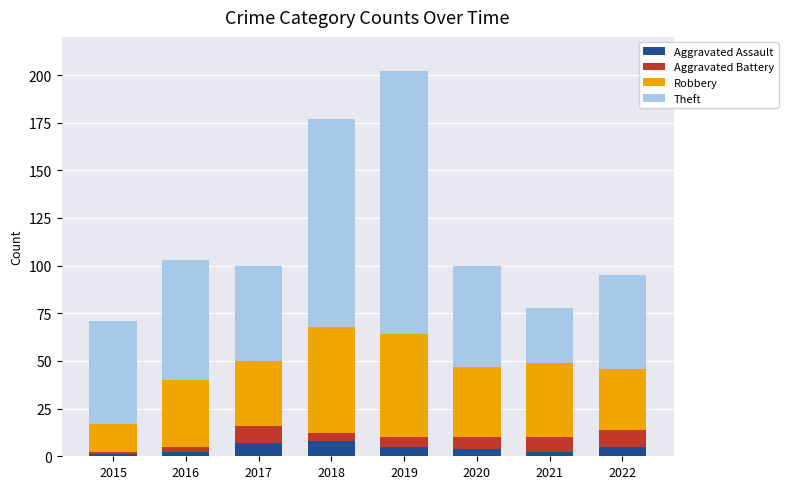

What is the highest value of the Aggravated Assault series?

8